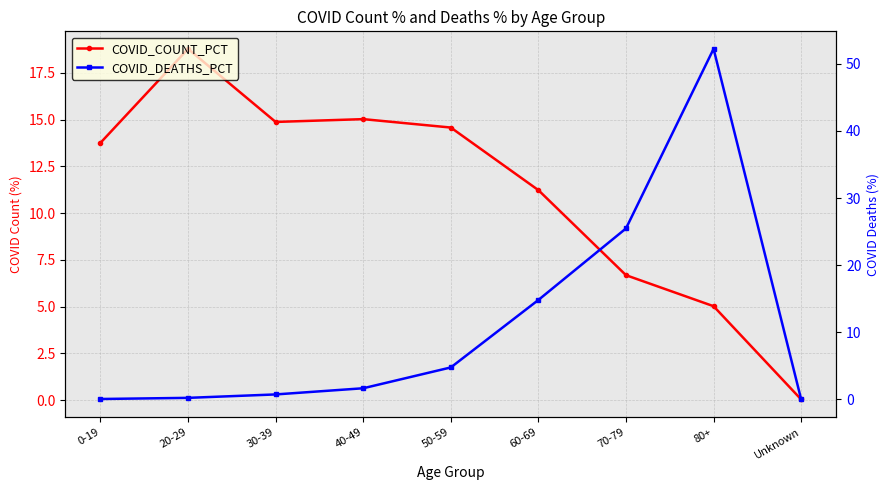

Which series ends up on top after the final intersection of COVID_COUNT_PCT and COVID_DEATHS_PCT?

COVID_COUNT_PCT